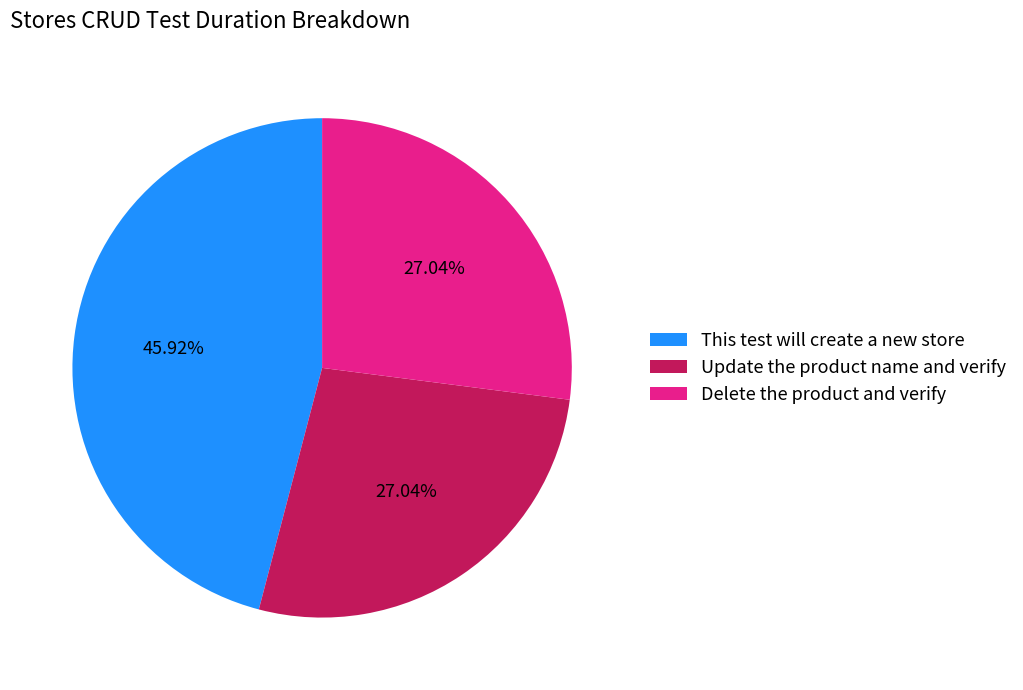

Count the number of slices in the pie.

3